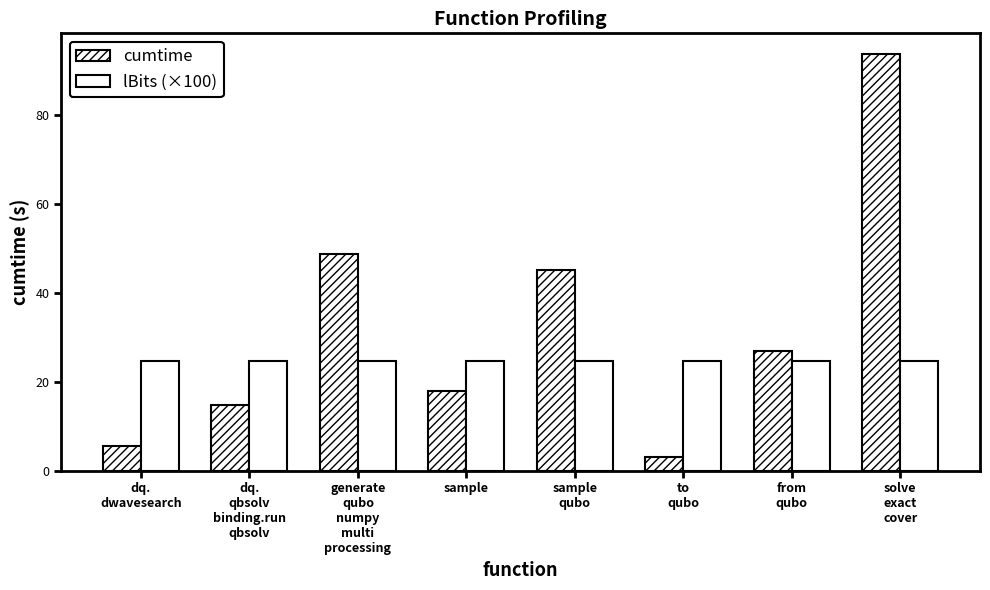

Reading right to left, transcribe all the data shown in this chart.

cumtime: solve
exact
cover=93.8	from
qubo=27.0	to
qubo=3.1	sample
qubo=45.1	sample=17.9	generate
qubo
numpy
multi
processing=48.7	dq.
qbsolv
binding.run
qbsolv=14.8	dq.
dwavesearch=5.6
lBits (×100): solve
exact
cover=24.8	from
qubo=24.8	to
qubo=24.8	sample
qubo=24.8	sample=24.8	generate
qubo
numpy
multi
processing=24.8	dq.
qbsolv
binding.run
qbsolv=24.8	dq.
dwavesearch=24.8